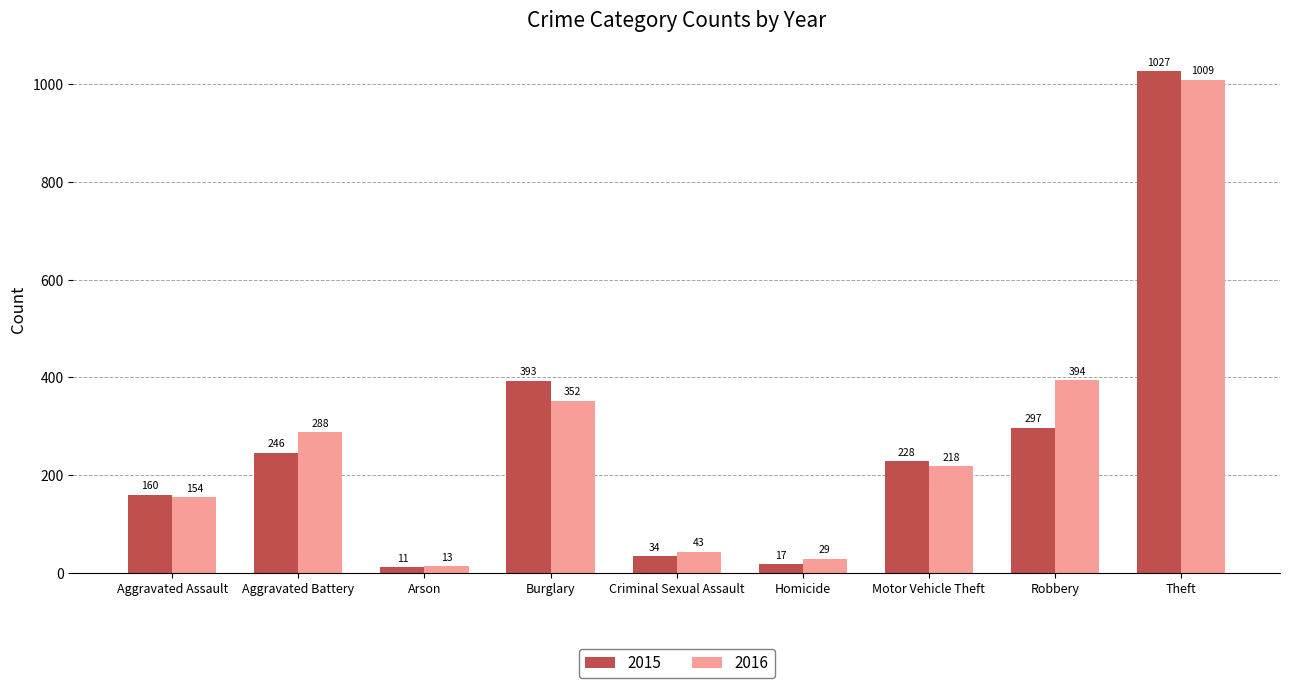

What is the label of the 4th bar from the left?

Burglary